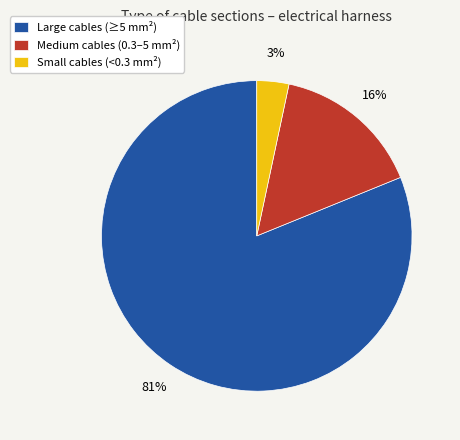

To the nearest percent, what is the difference between the largest and smallest slice percentages?

78%